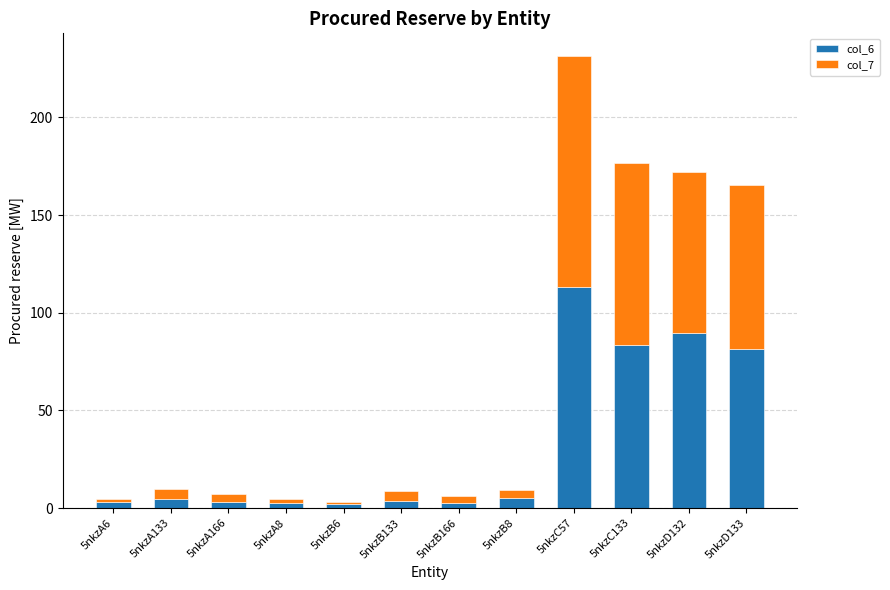

At which category is the sum across all series the highest?

5nkzC57